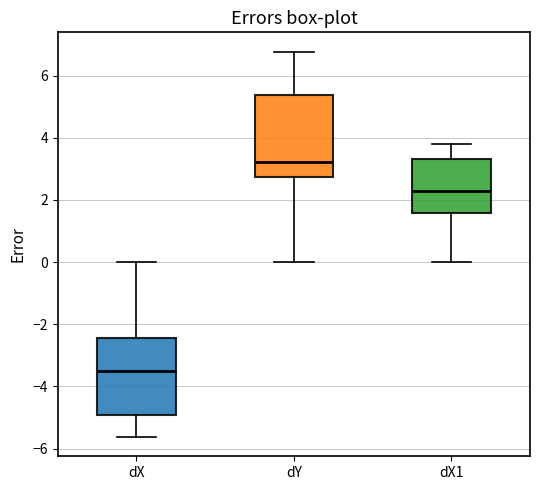

Reading left to right, transcribe this box plot: for each box, give where its median line is, the range the box spans, and where its two whiskers end, as read against the y-axis. The values are not printed on the chart, so give them approximately, as read against the axis.

dX: median -3.6, box -5.0 to -2.4, whiskers -5.6 to 0.0
dY: median 3.2, box 2.8 to 5.4, whiskers 0.0 to 6.8
dX1: median 2.4, box 1.6 to 3.4, whiskers 0.0 to 3.8